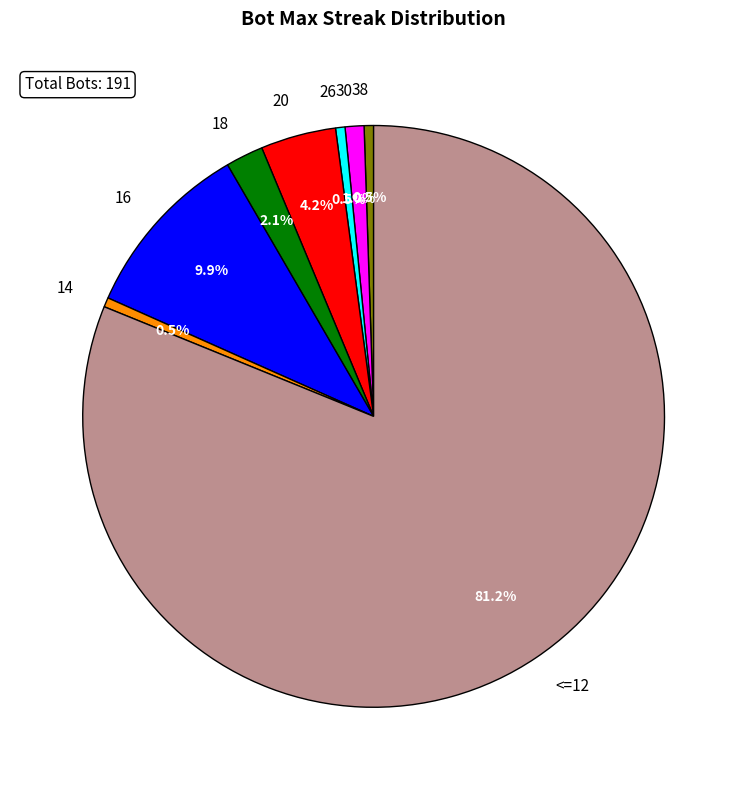

Which slice is the largest?

<=12